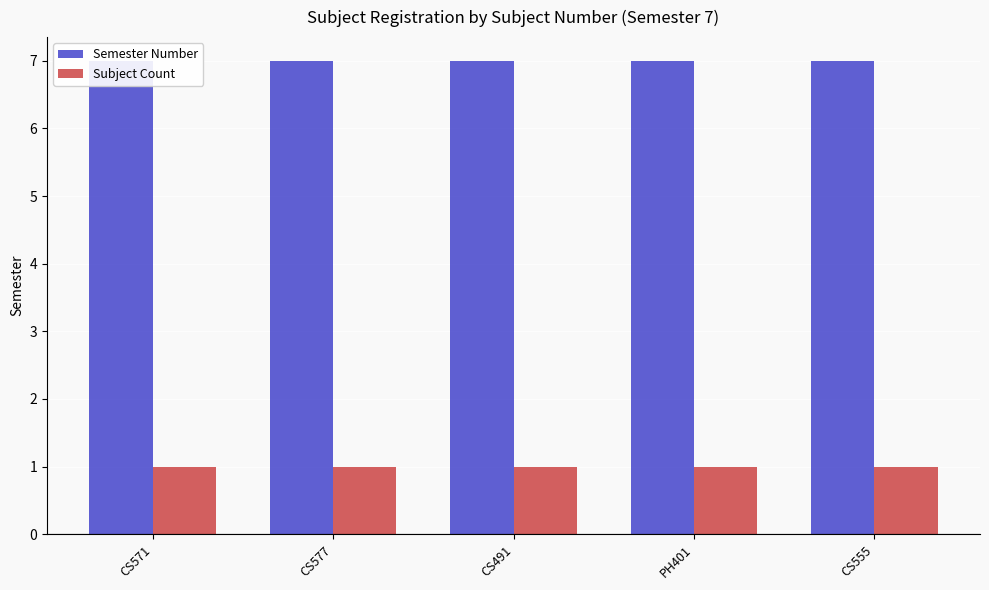

What is the sum of all Semester Number values?

35